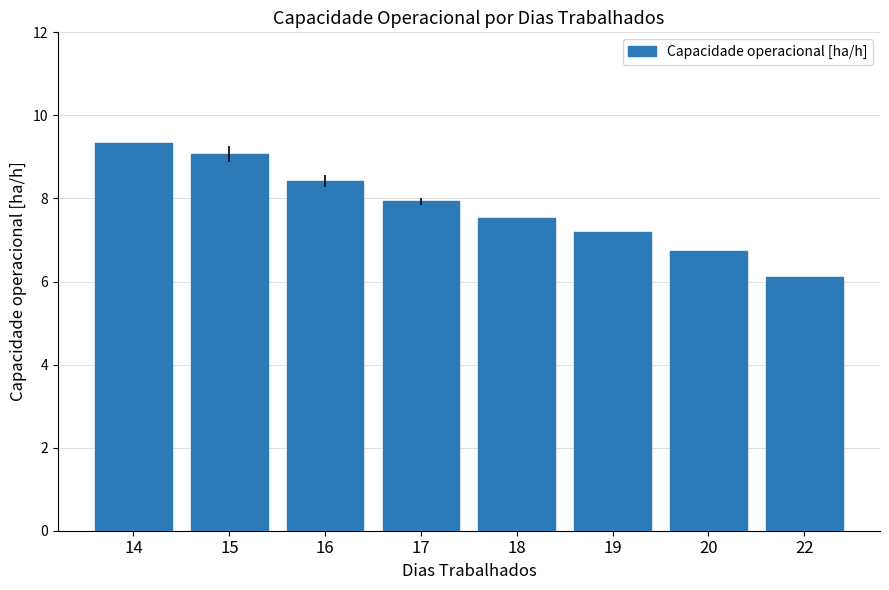

Rank the categories by value from lowest to highest.

22, 20, 19, 18, 17, 16, 15, 14